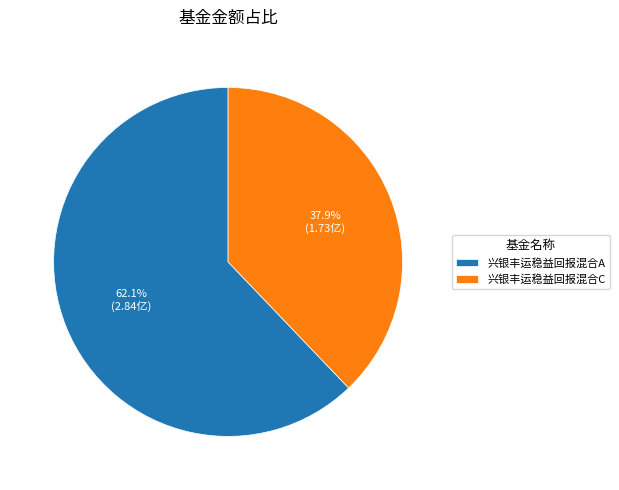

Combined, what portion of the pie is 兴银丰运稳益回报混合A and 兴银丰运稳益回报混合C?

100.0%